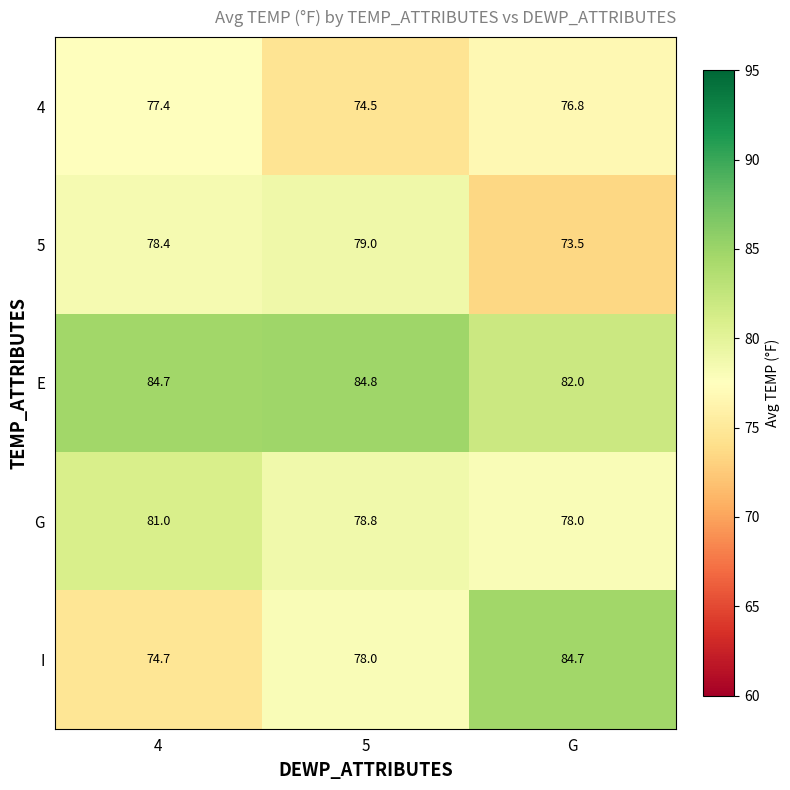

Which series changed the most between 4 and 5?

I